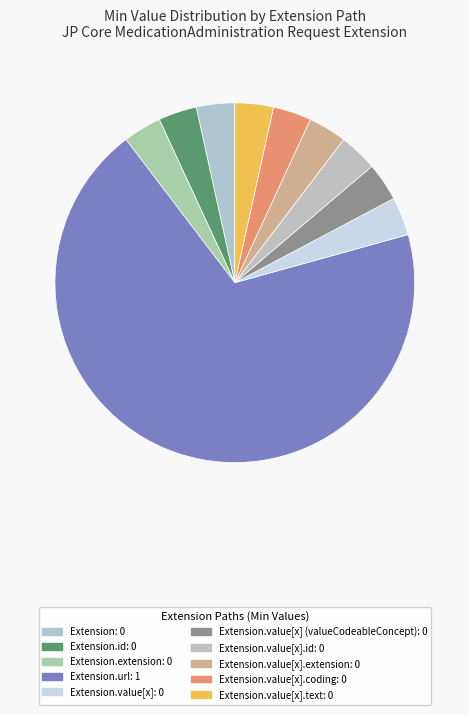

To the nearest percent, what is the difference between the largest and smallest slice percentages?

100%